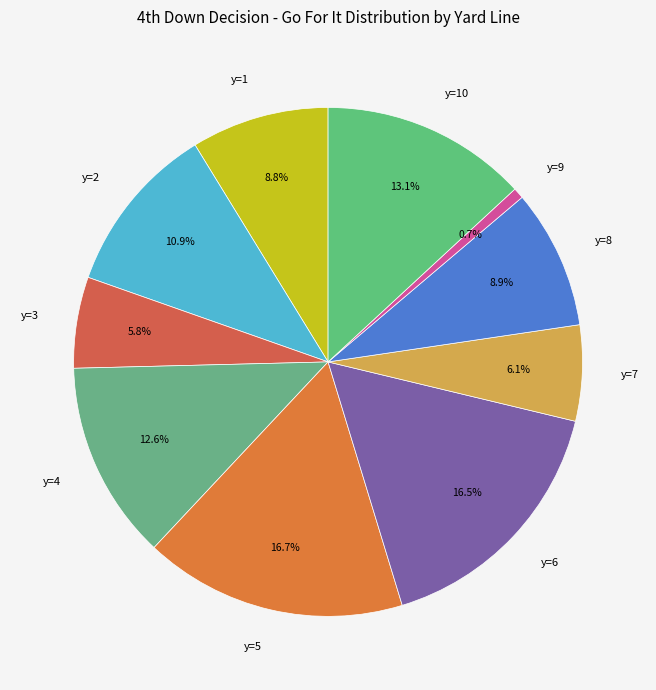

The y=2 slice represents 11% of the pie. True or false?

True